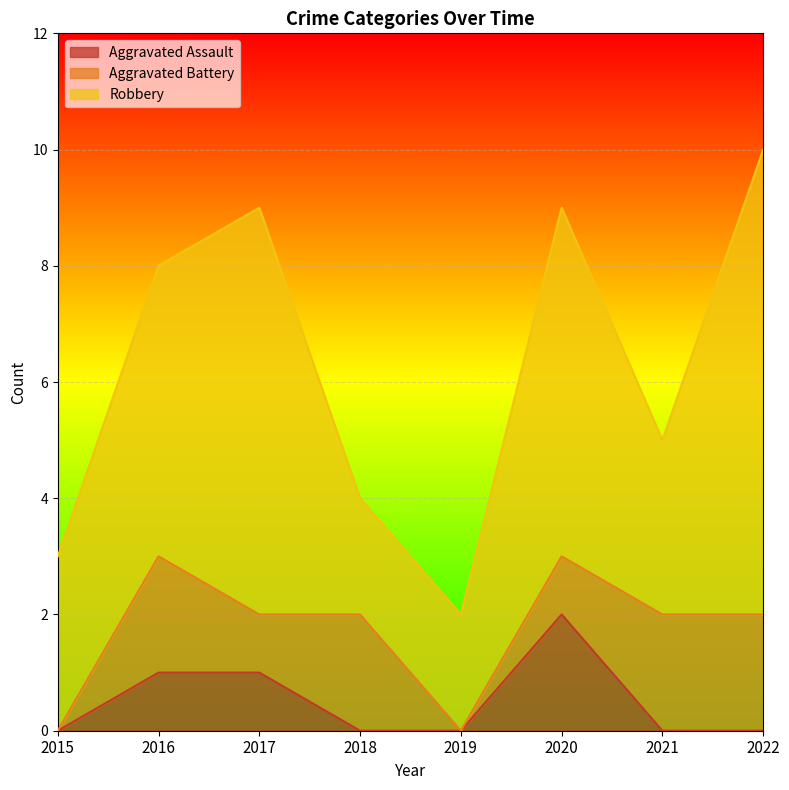

What is the total value across all series at 2022?

10